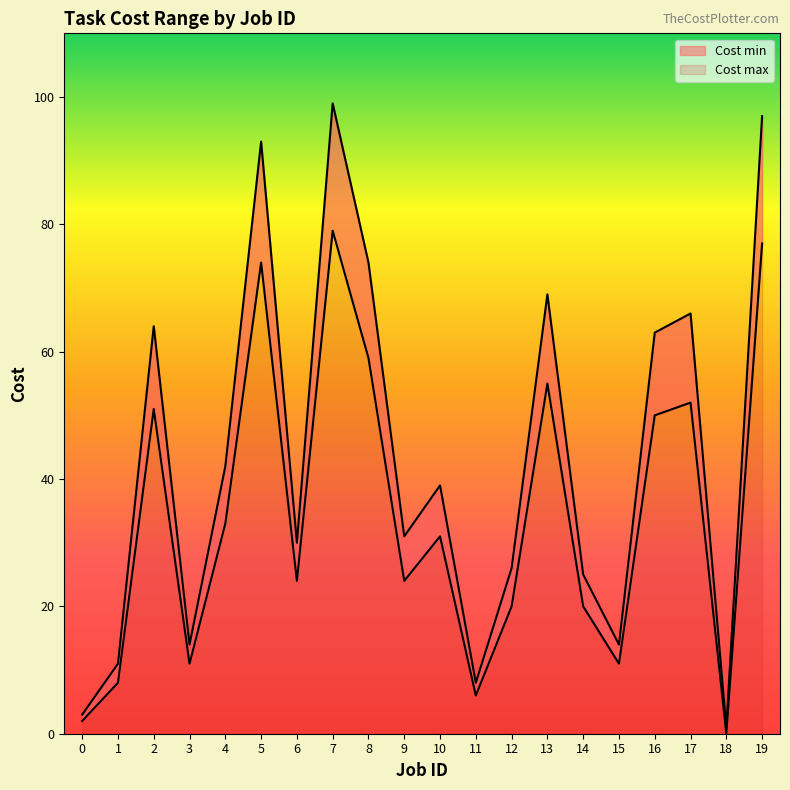

Reading right to left, what are all the values shown in this chart?

Cost min: 19=77	18=0	17=52	16=50	15=11	14=20	13=55	12=20	11=6	10=31	9=24	8=59	7=79	6=24	5=74	4=33	3=11	2=51	1=8	0=2
Cost max: 19=97	18=1	17=66	16=63	15=14	14=25	13=69	12=26	11=8	10=39	9=31	8=74	7=99	6=30	5=93	4=42	3=14	2=64	1=11	0=3